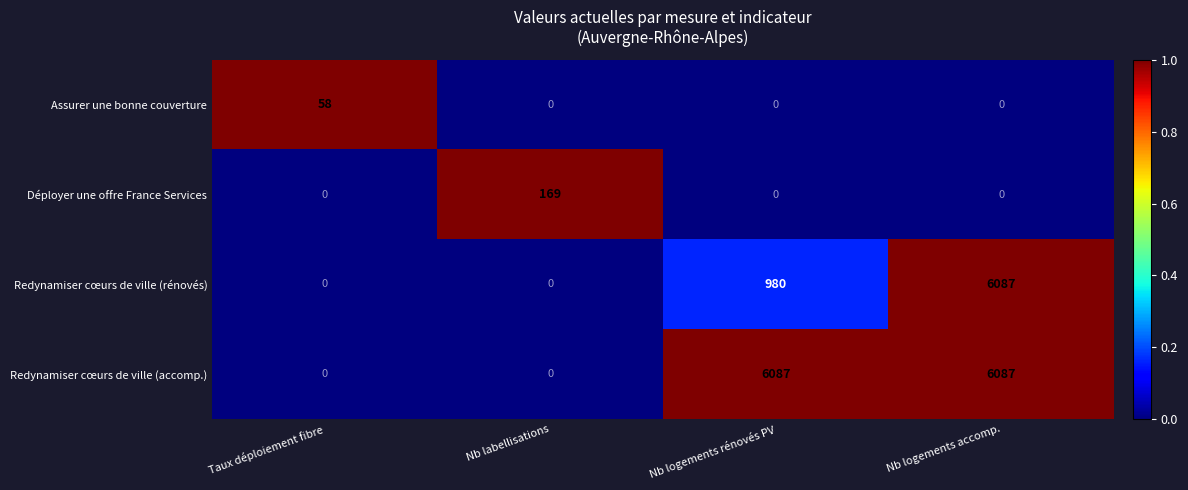

Reading left to right, extract all data points from this chart.

Assurer une bonne couverture: Taux déploiement fibre=58	Nb labellisations=0	Nb logements rénovés PV=0	Nb logements accomp.=0
Déployer une offre France Services: Taux déploiement fibre=0	Nb labellisations=169	Nb logements rénovés PV=0	Nb logements accomp.=0
Redynamiser cœurs de ville (rénovés): Taux déploiement fibre=0	Nb labellisations=0	Nb logements rénovés PV=980	Nb logements accomp.=6087
Redynamiser cœurs de ville (accomp.): Taux déploiement fibre=0	Nb labellisations=0	Nb logements rénovés PV=6087	Nb logements accomp.=6087